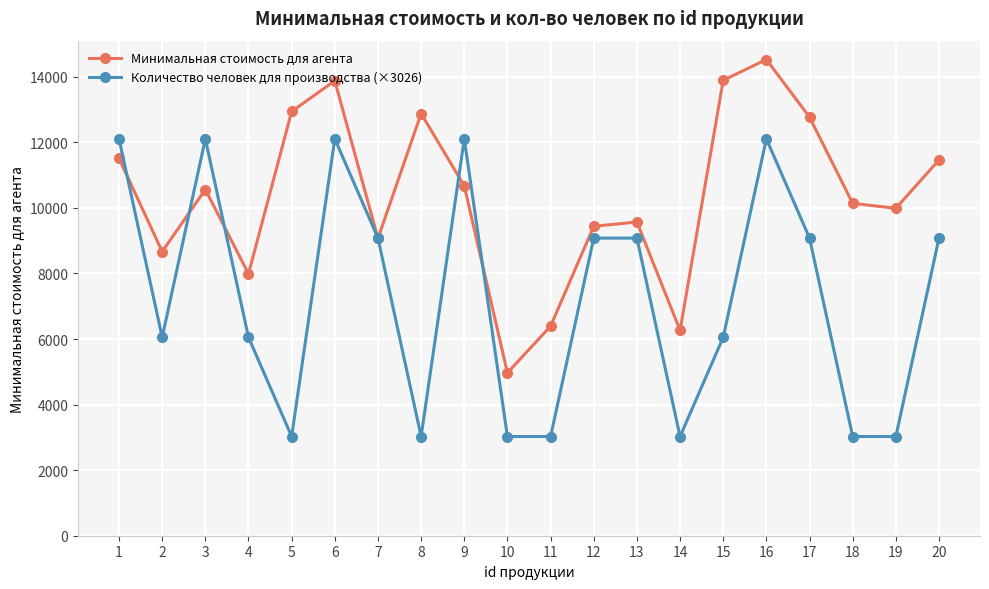

Is it true that Количество человек для производства (×3026) equals 3026.2 at 11?

True